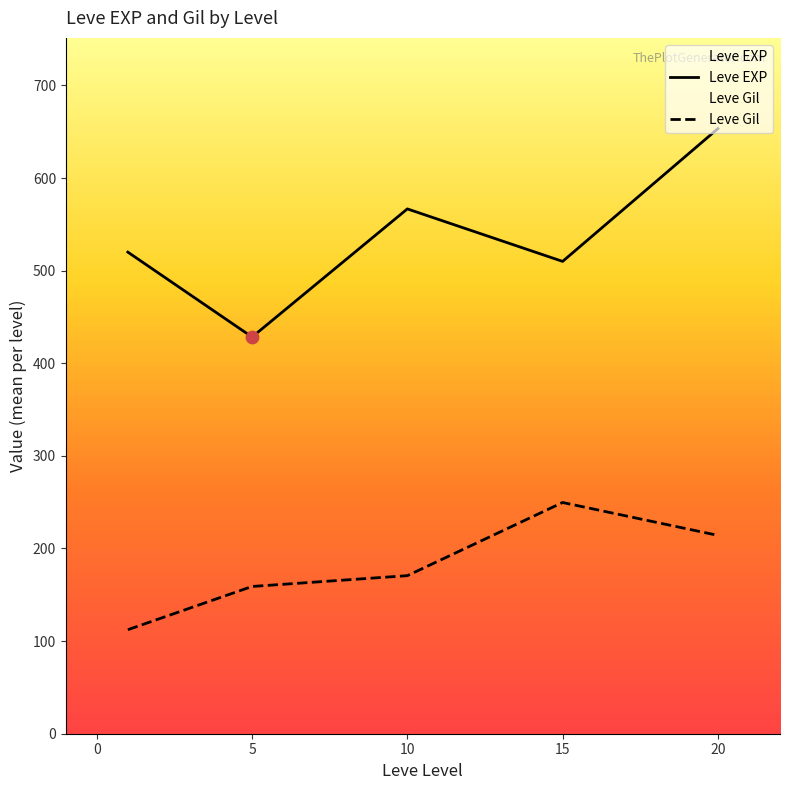

At which category is the sum across all series the highest?

20